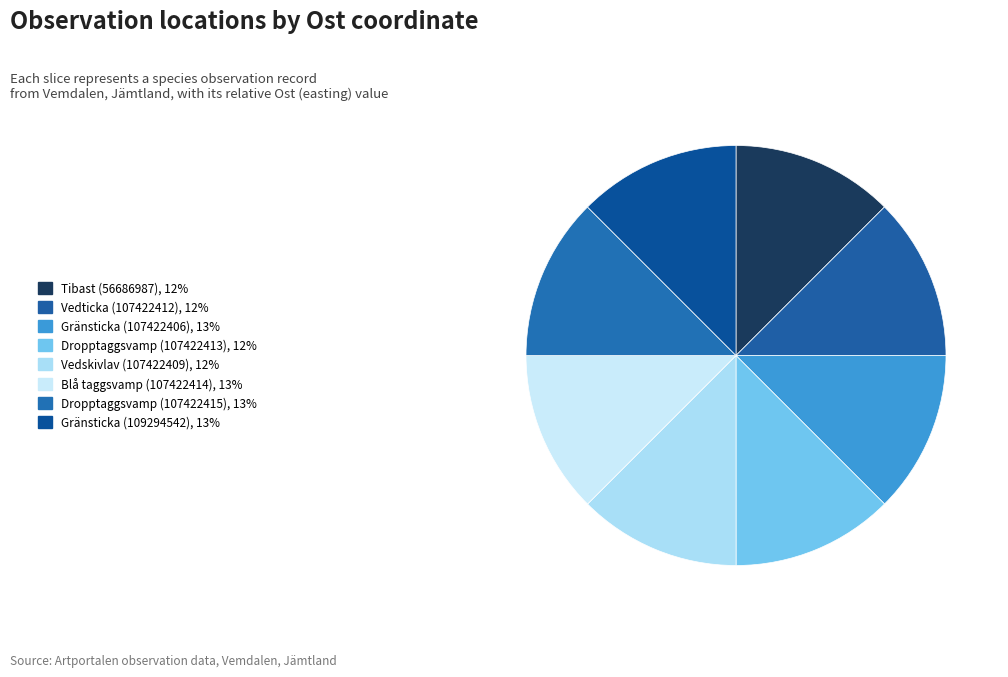

True or false: Dropptaggsvamp (107422413) accounts for 21% of the total.

False